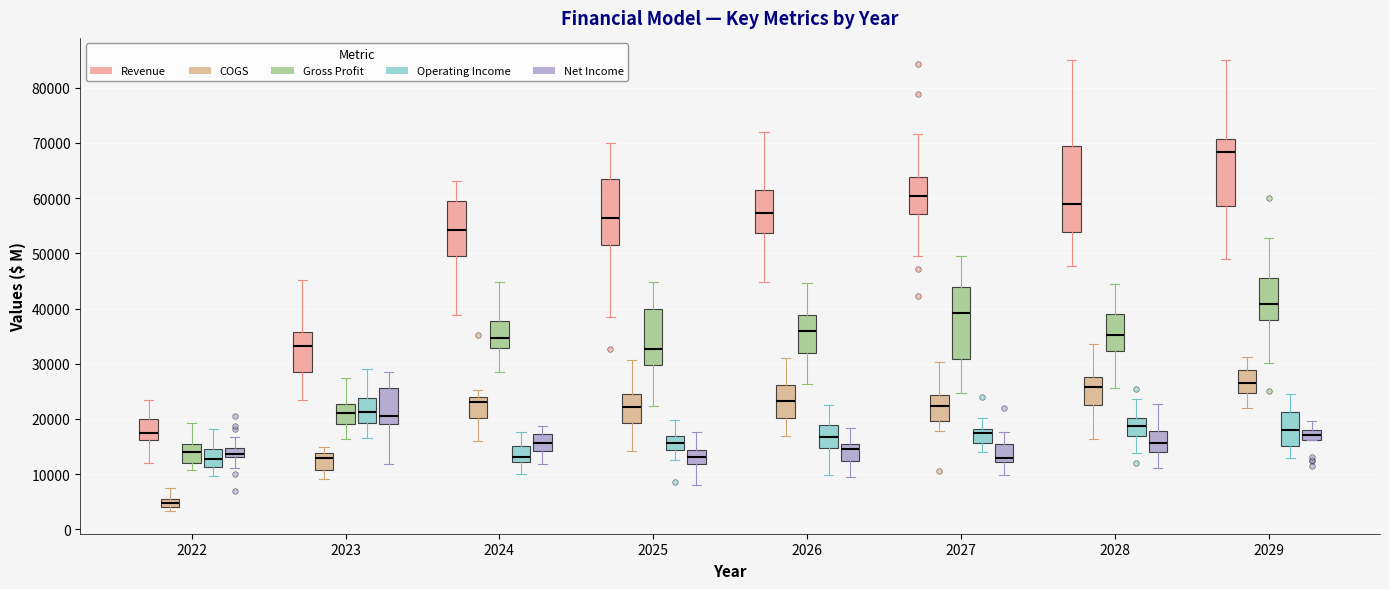

Which box has the lowest median line?

2022 (COGS)